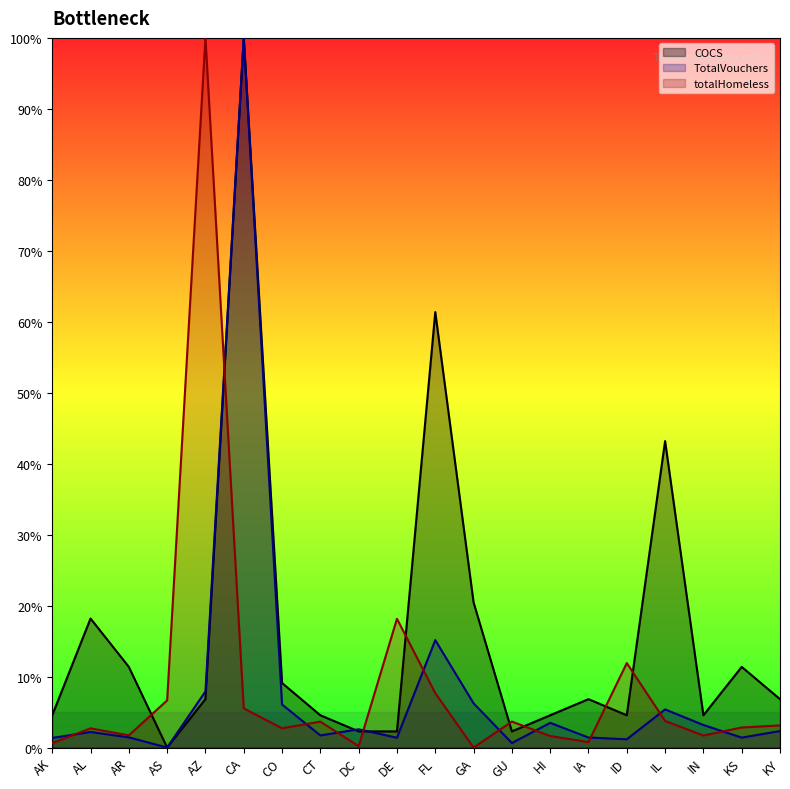

The COCS series shows 4.5 at IN. True or false?

True